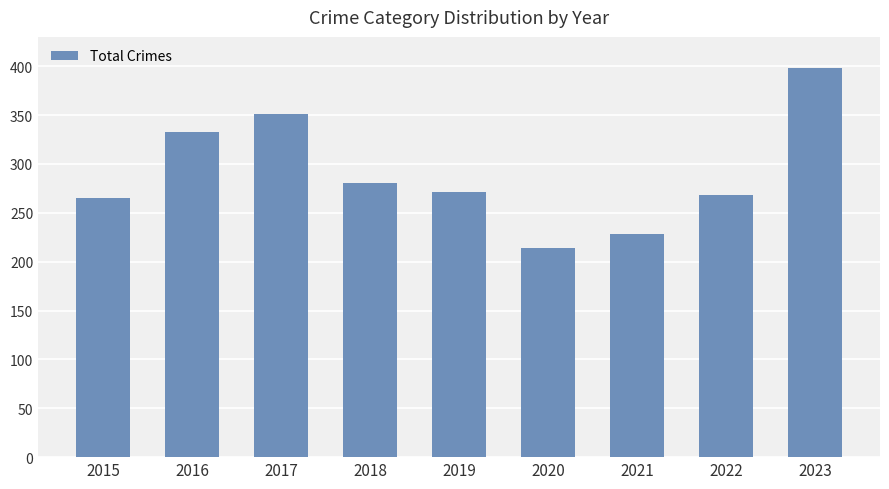

Which label corresponds to the largest value in the chart?

2023